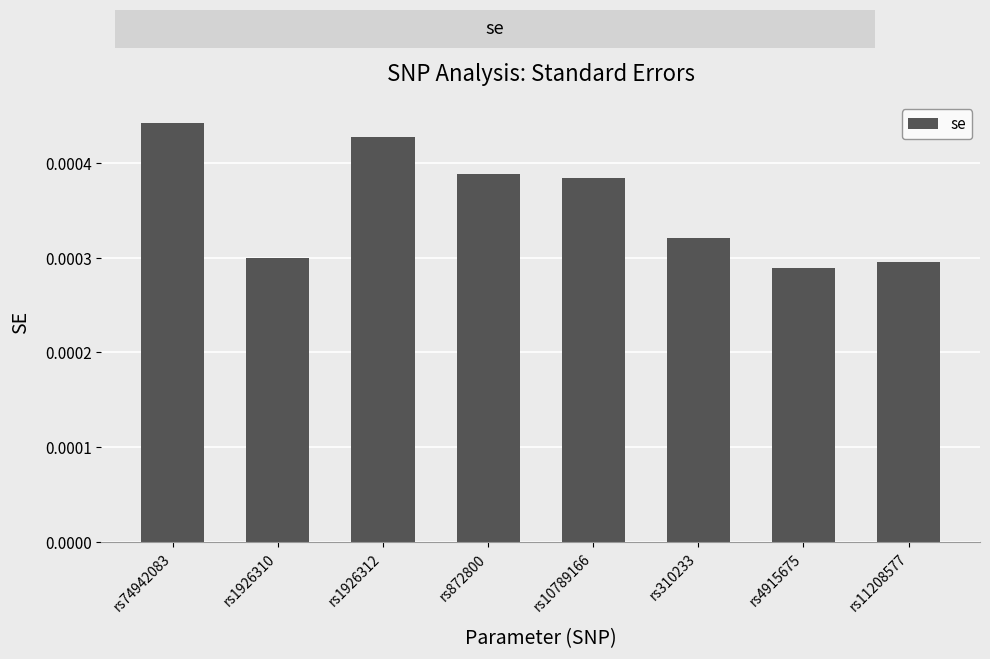

What is the label of the 6th bar from the right?

rs1926312